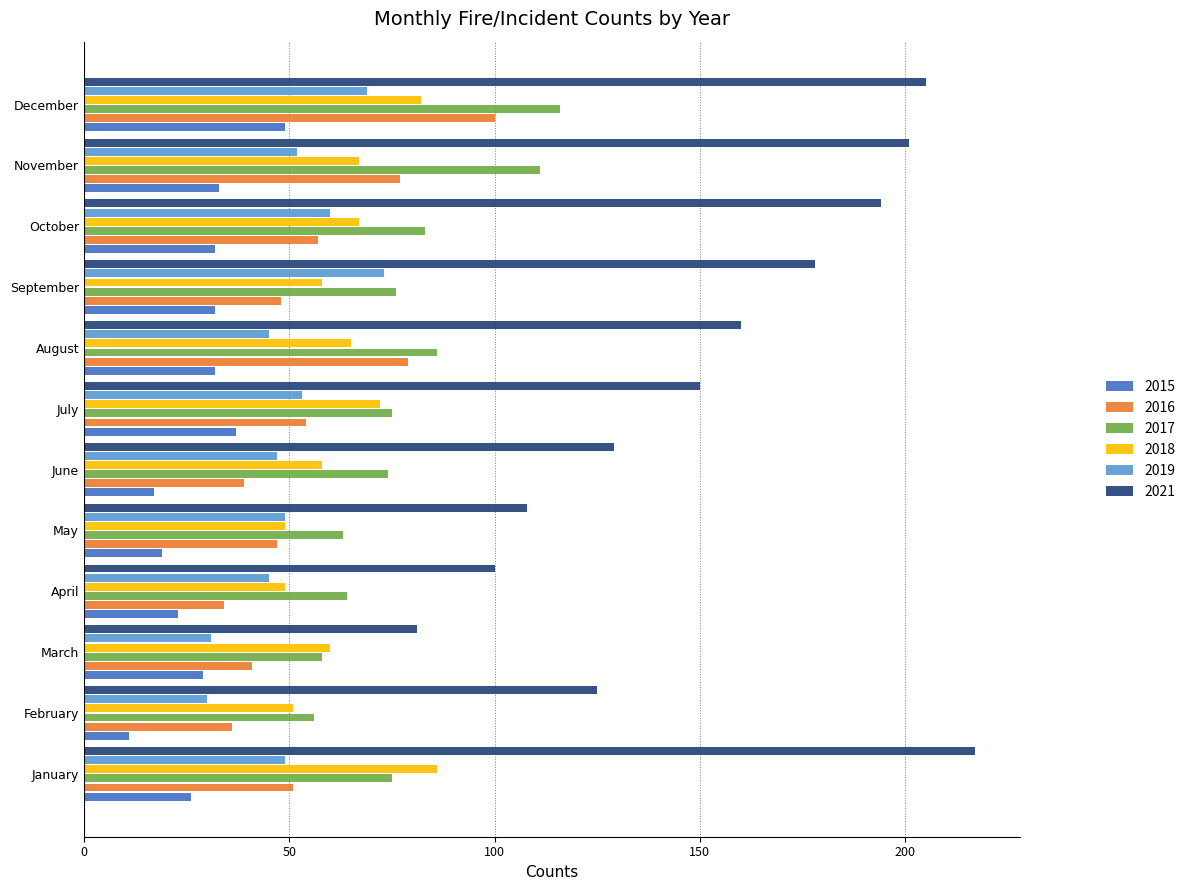

What is the difference between the second highest and minimum values in the 2017 series?

55